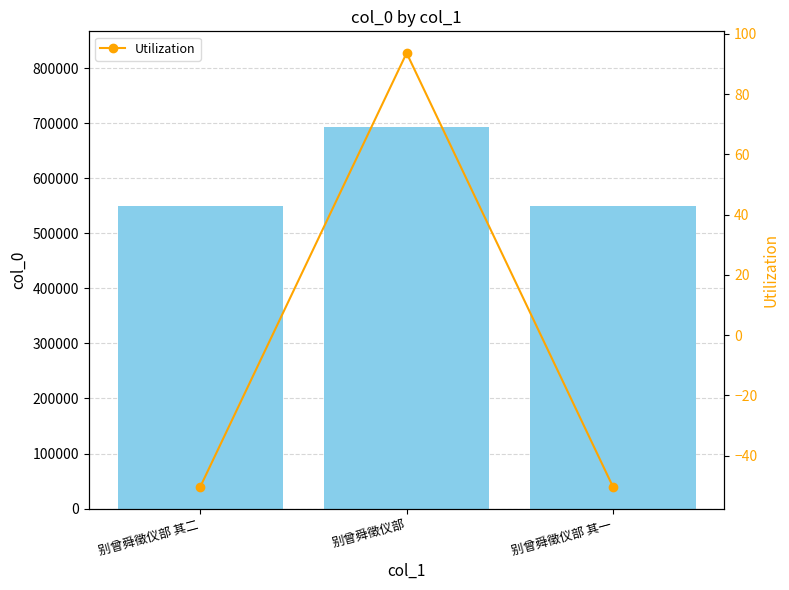

At which label does col_0 reach its minimum?

别曾舜徵仪部 其一